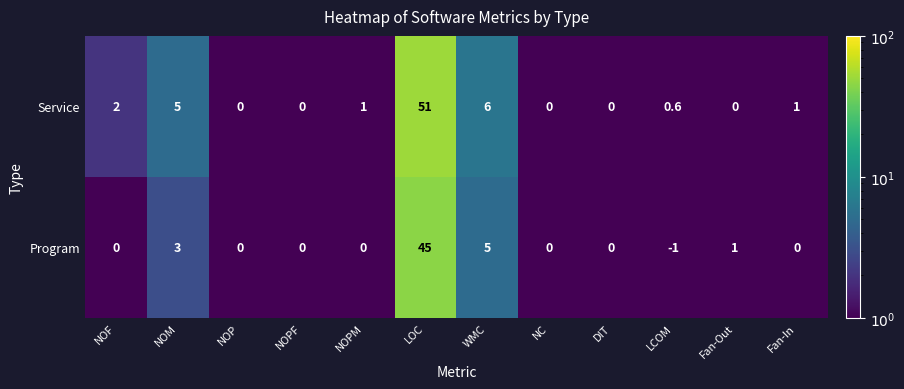

List the series in order of their peak value, highest first.

Service, Program